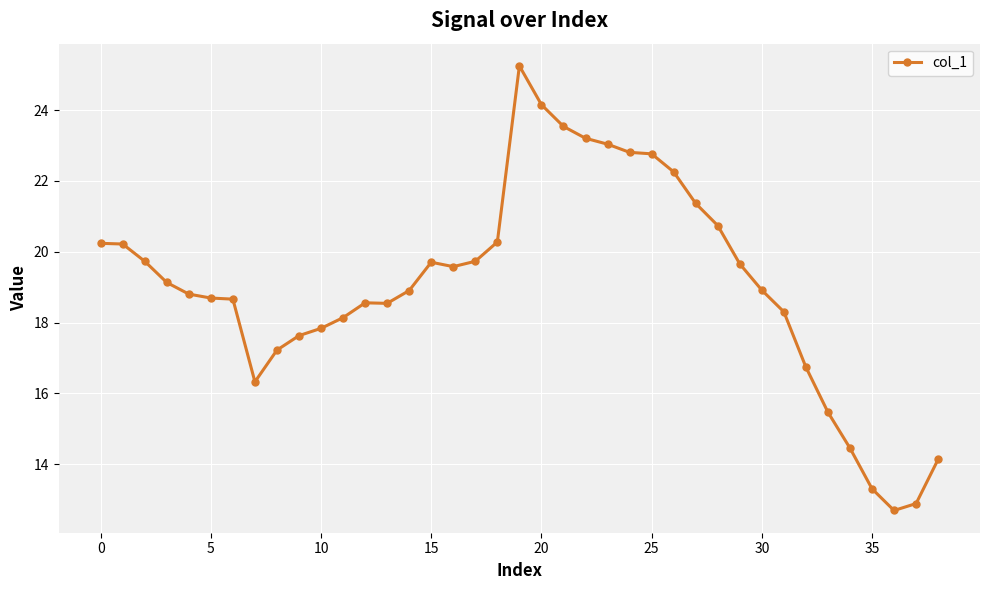

What is the value of the 21st point from the left?

24.2